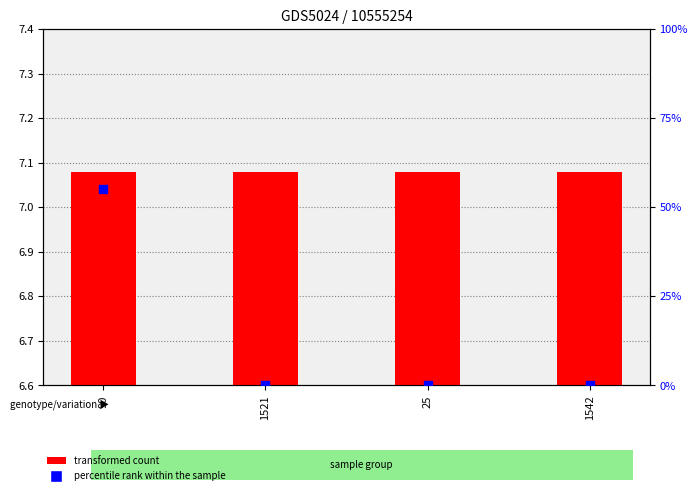

What are all the series names shown in the legend?

transformed count, percentile rank within the sample